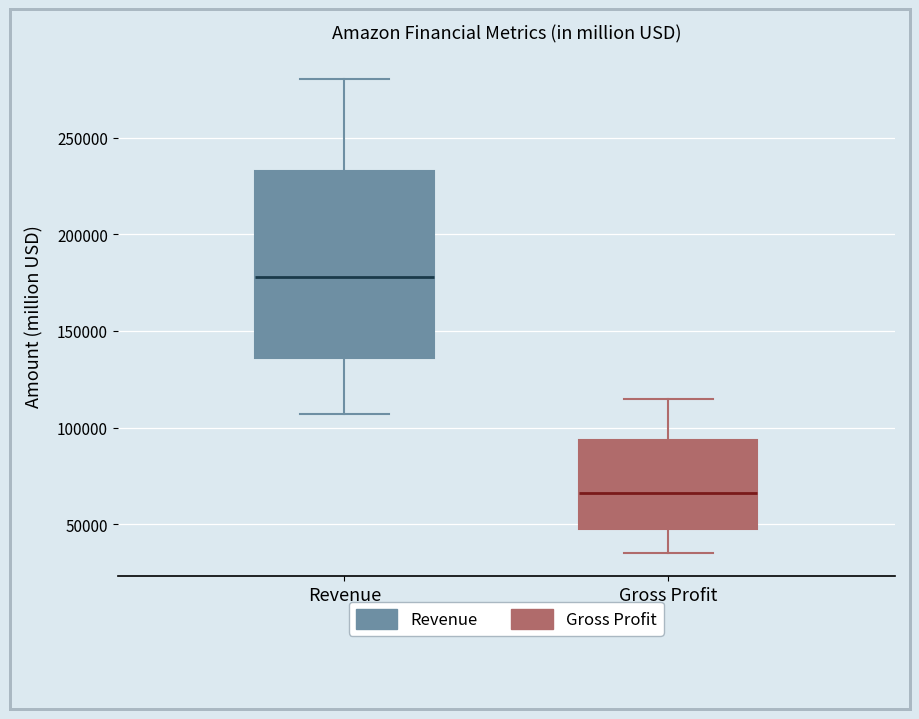

Reading left to right, transcribe this box plot: for each box, give where its median line is, the range the box spans, and where its two whiskers end, as read against the y-axis. The values are not printed on the chart, so give them approximately, as read against the axis.

Revenue: median 180000, box 135000 to 235000, whiskers 105000 to 280000
Gross Profit: median 65000, box 50000 to 95000, whiskers 35000 to 115000